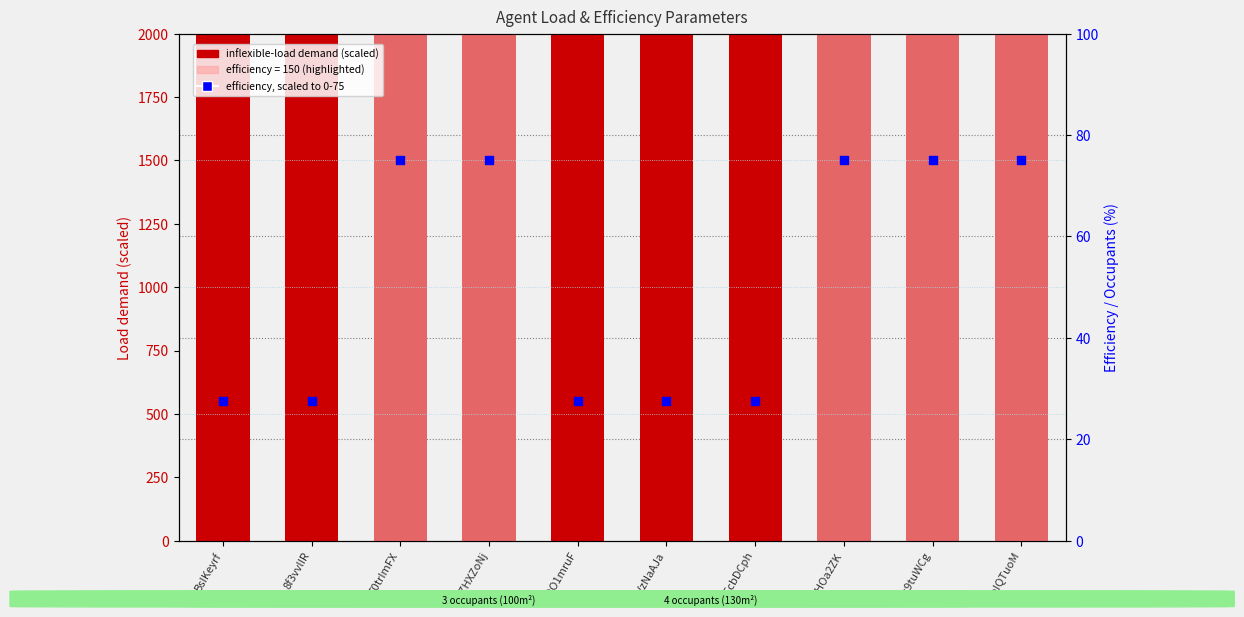

What is the total value across all series at EVzNaAJa?

3890.5